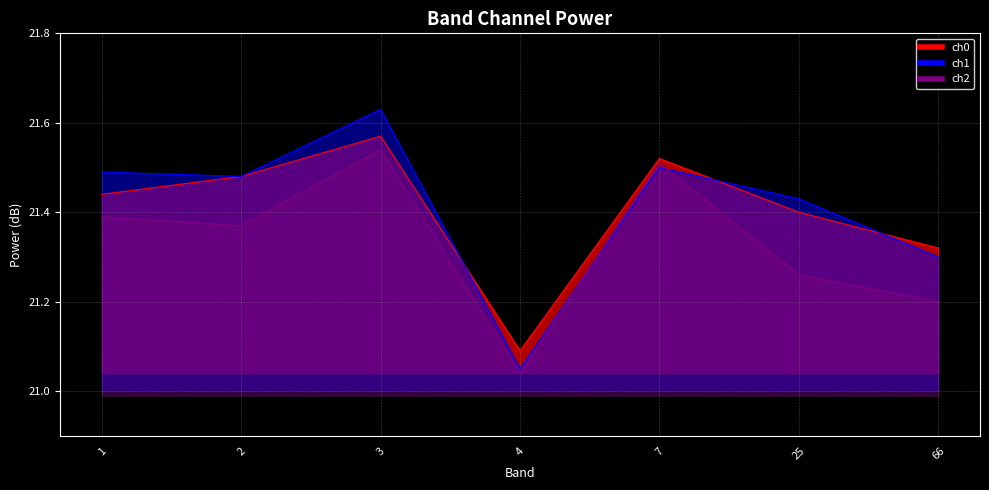

Reading left to right, extract all data points from this chart.

ch0: 1=21.4	2=21.5	3=21.6	4=21.1	7=21.5	25=21.4	66=21.3
ch1: 1=21.5	2=21.5	3=21.6	4=21.1	7=21.5	25=21.4	66=21.3
ch2: 1=21.4	2=21.4	3=21.5	4=21.0	7=21.5	25=21.3	66=21.2